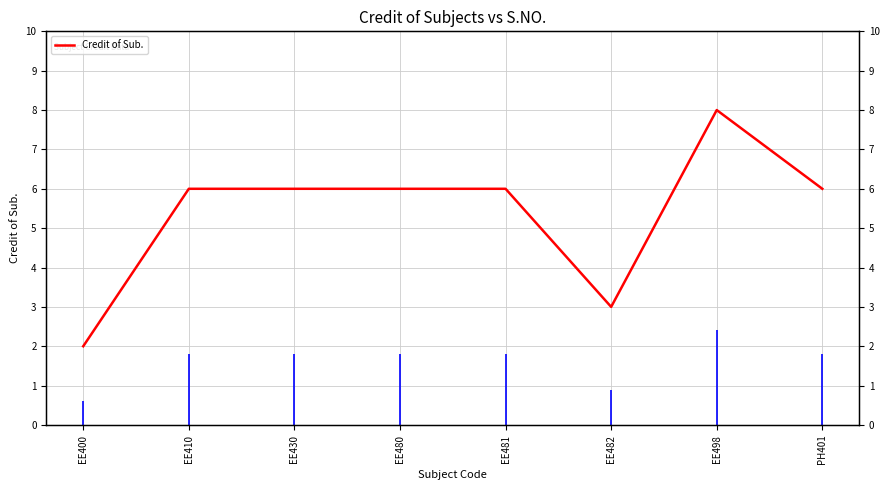

What is the ratio of the value at EE430 to the value at EE481?

1.0